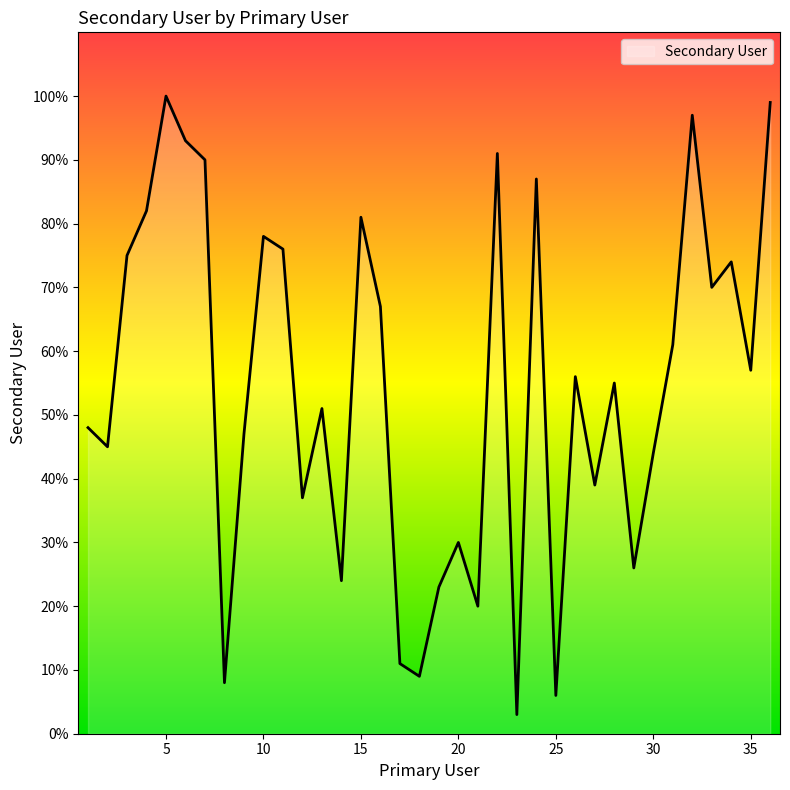

What is the greatest value displayed?

100